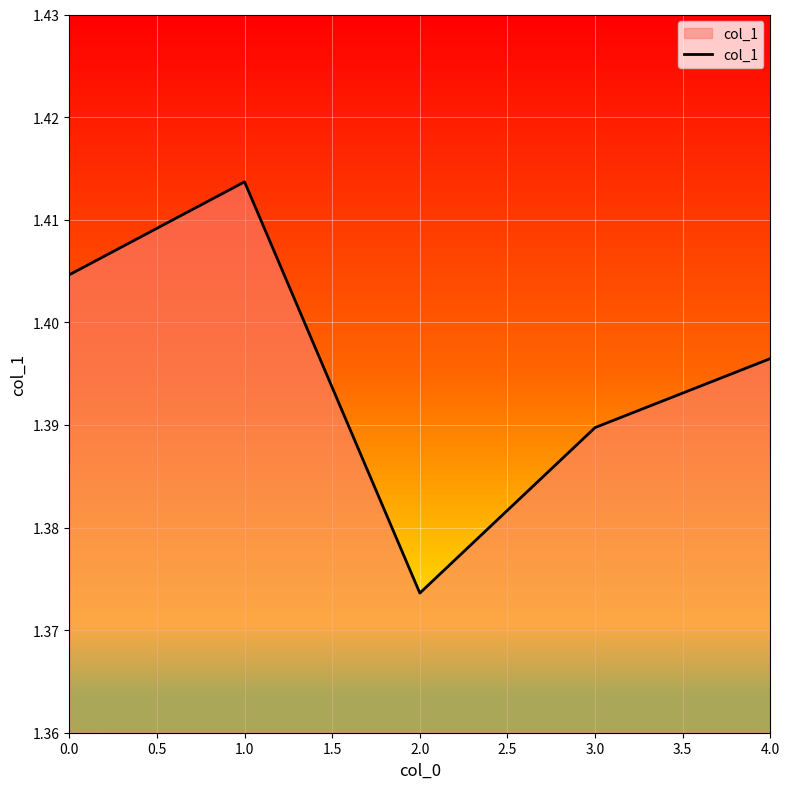

The chart shows a value of 2.4 at 2.0. True or false?

False